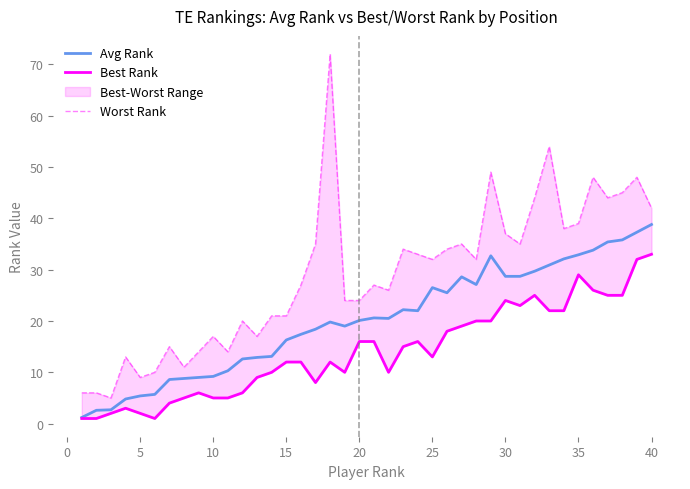

True or false: Best Rank and Worst Rank intersect in this chart.

False